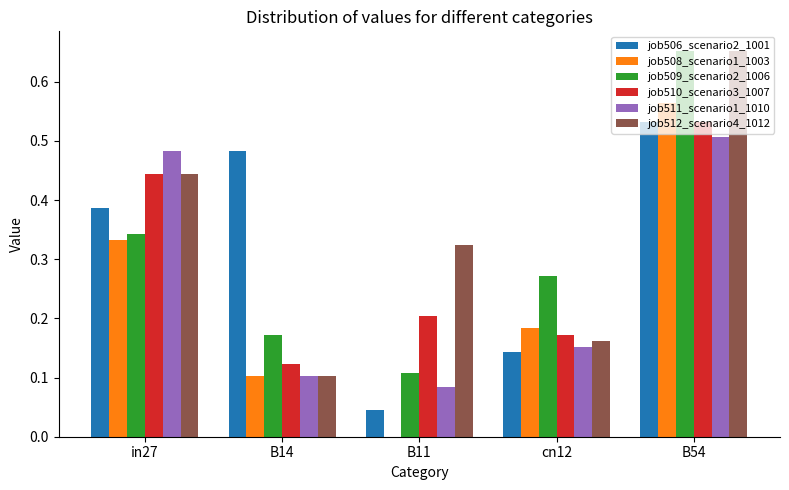

At which category is the sum across all series the highest?

B54